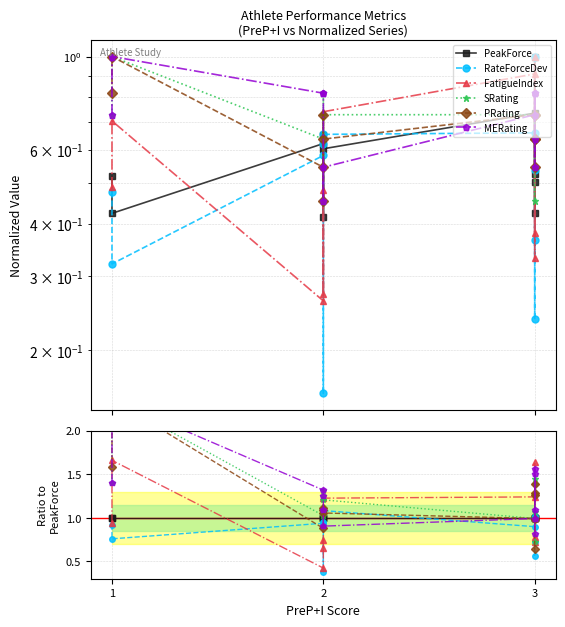

Count the number of data series in this chart.

6